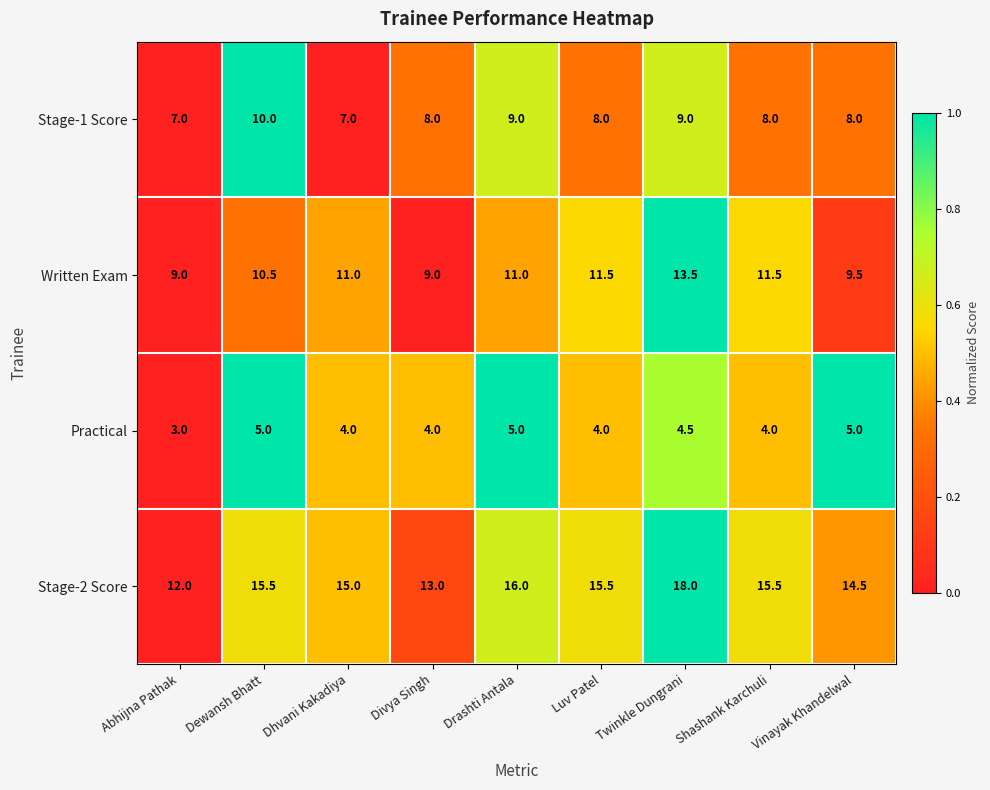

List the series in order of their peak value, highest first.

Stage-2 Score, Written Exam, Stage-1 Score, Practical